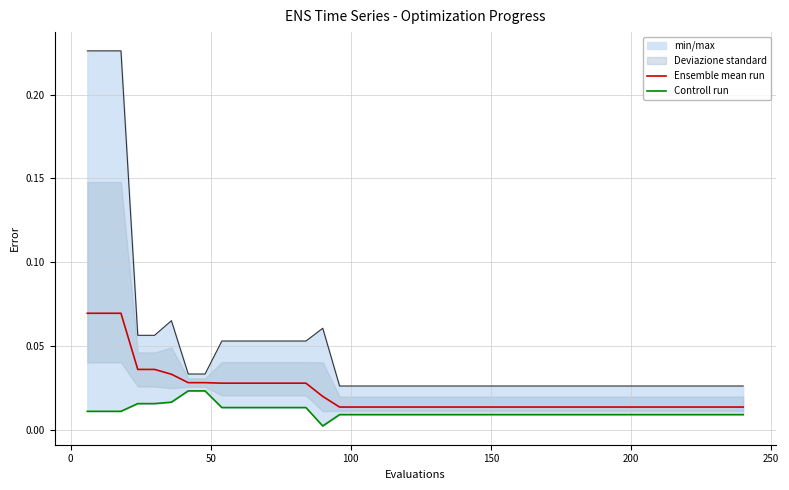

What is the sum of all Ensemble mean run values?

0.9